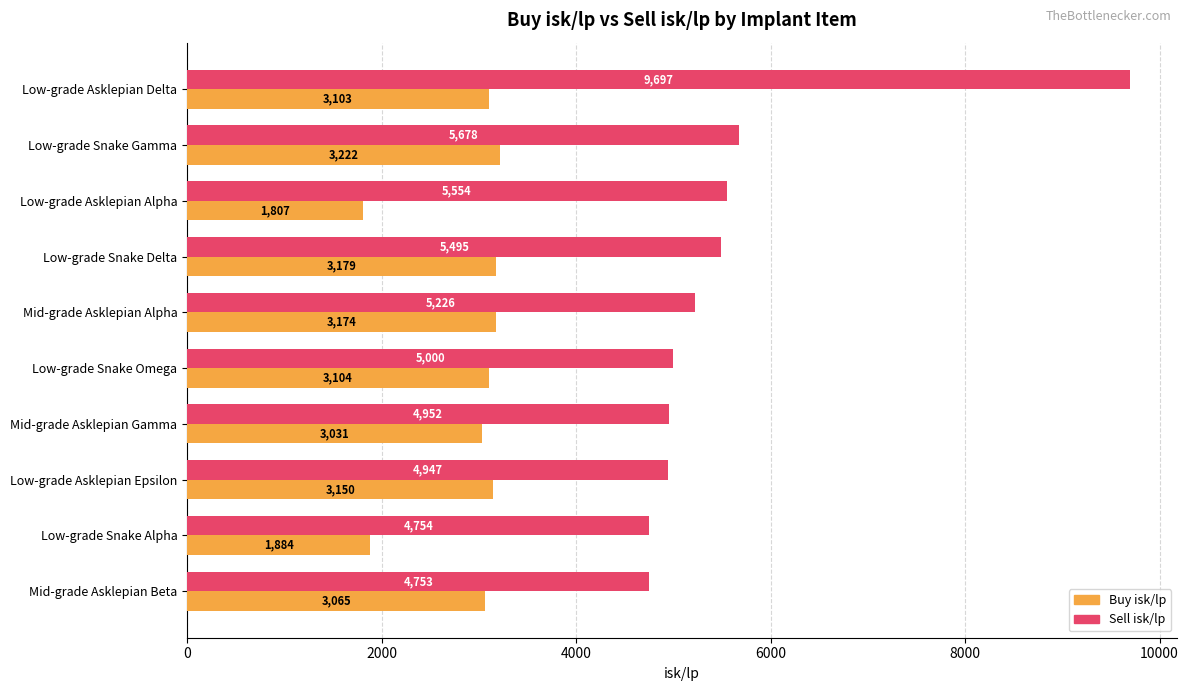

What is the spread (max minus min) of values at Low-grade Snake Delta?

2316.0